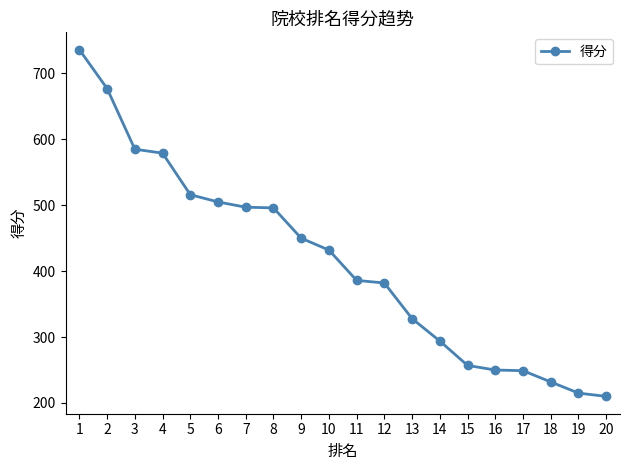

What is the difference between the maximum and minimum values?

526